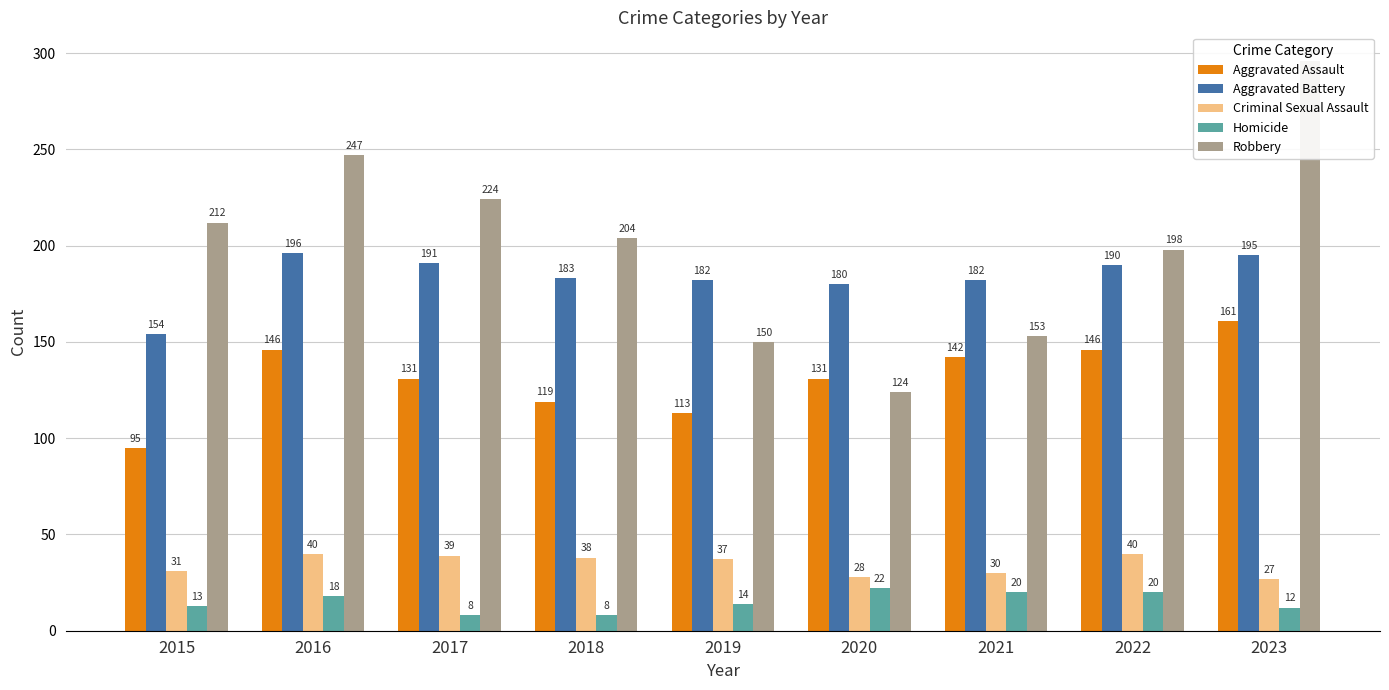

What is the difference between the maximum and minimum values in the Aggravated Assault series?

66